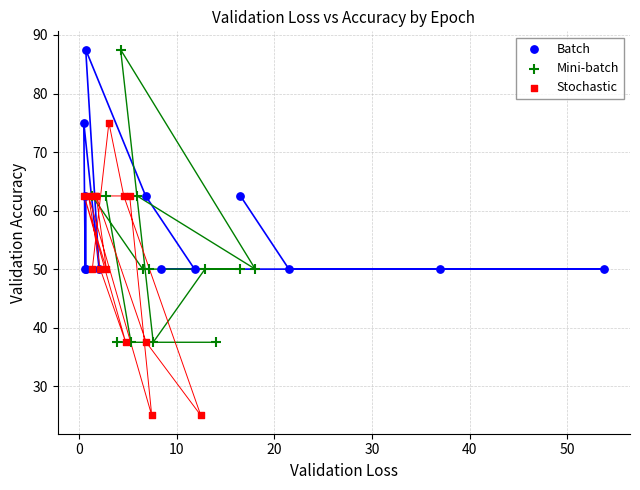

Which series contains the lowest Y value?

Stochastic